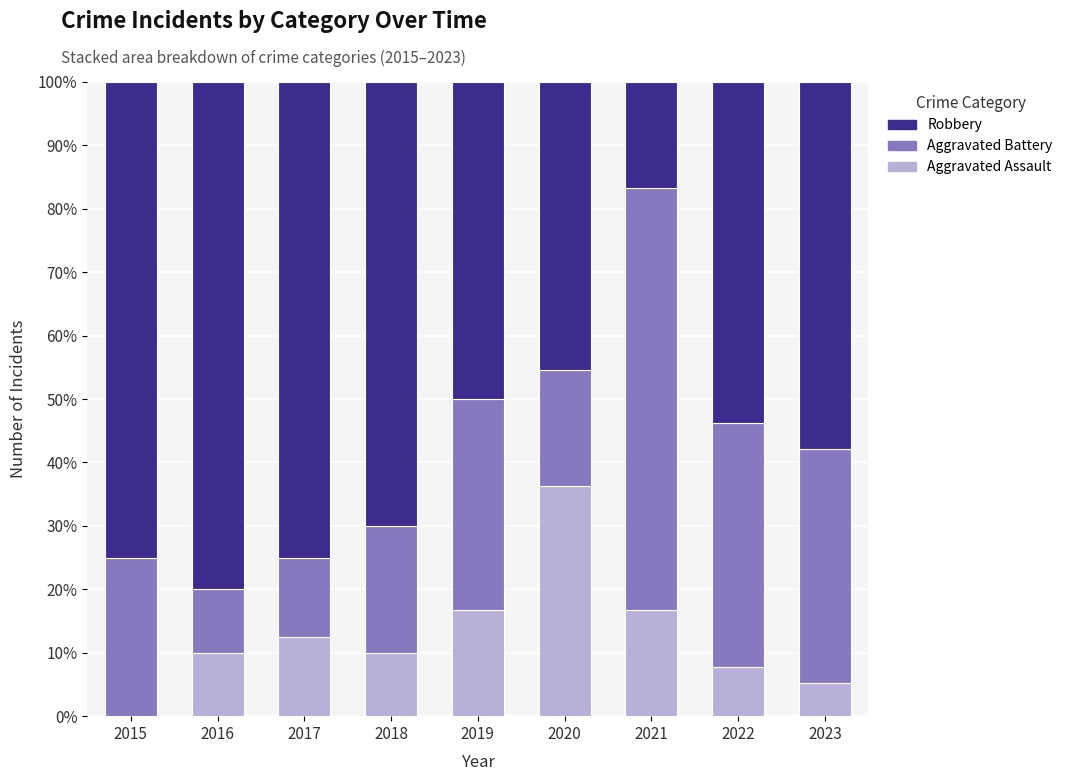

Count the number of data series in this chart.

3